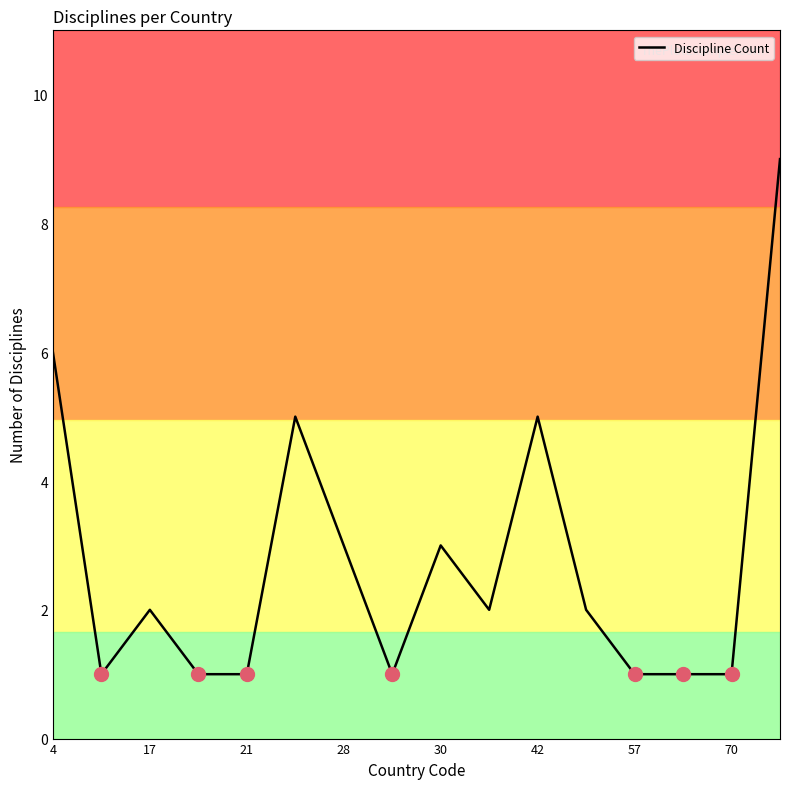

What is the difference between the maximum and minimum values?

8